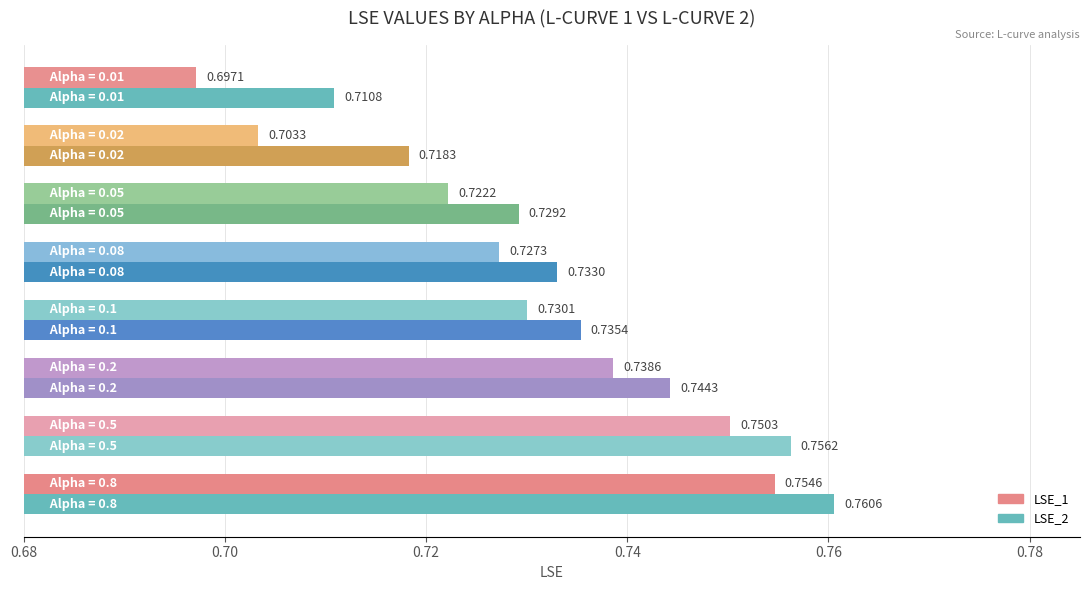

Reading left to right, list all the values displayed in this chart.

LSE_1: 0.8	0.8	0.7	0.7	0.7	0.7	0.7	0.7
LSE_2: 0.8	0.8	0.7	0.7	0.7	0.7	0.7	0.7